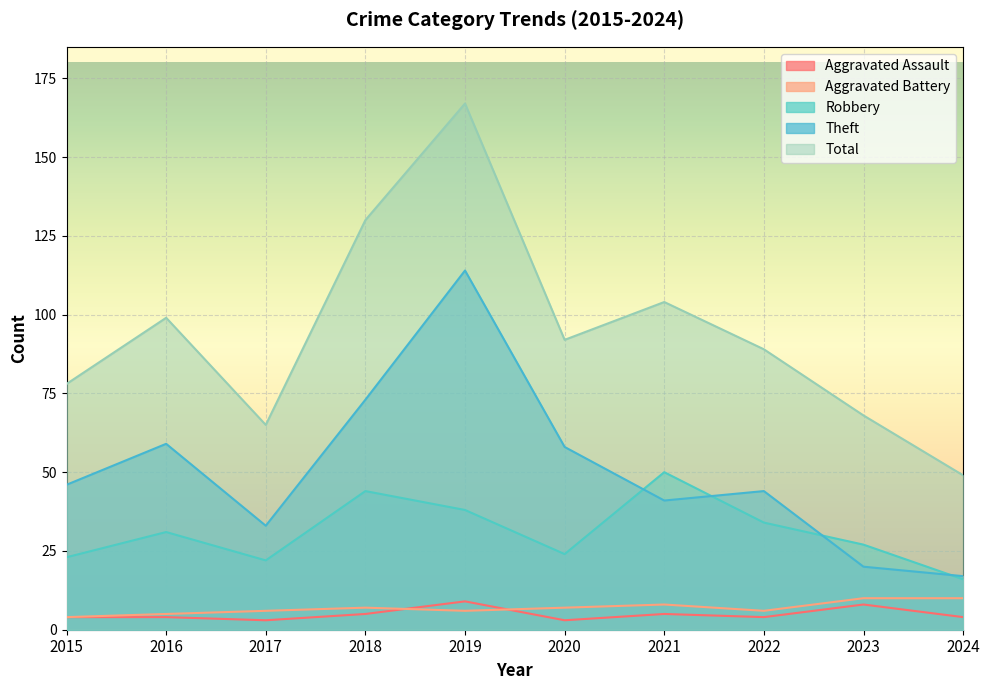

What is the average value of the Total series?

94